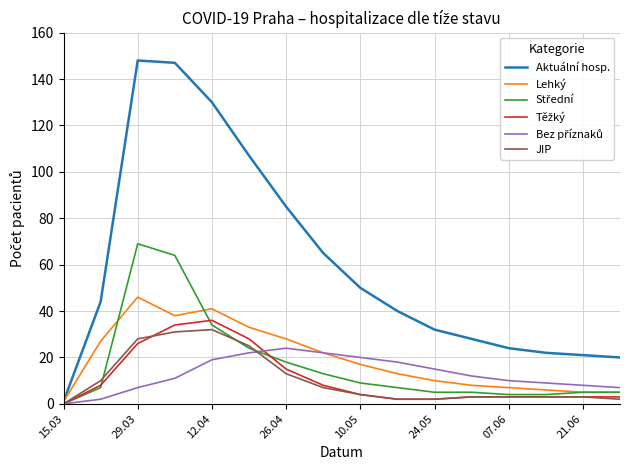

Which series has the largest total across all categories?

Aktuální hosp.